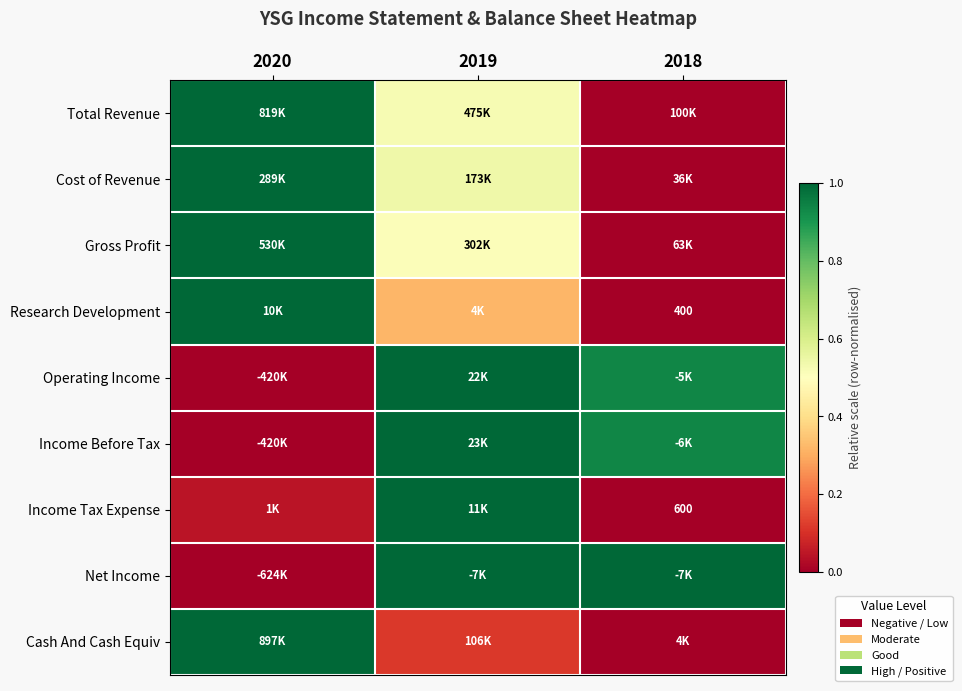

Is it true that Total Revenue equals 1.0 at 2020?

True